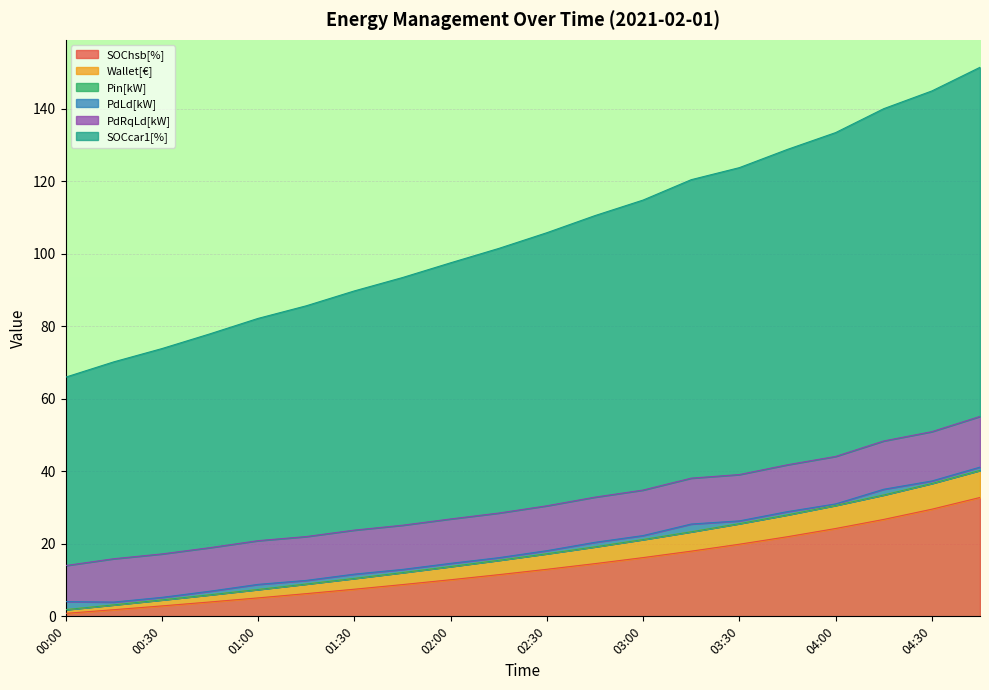

What is the highest value of the SOChsb[%] series?

32.8